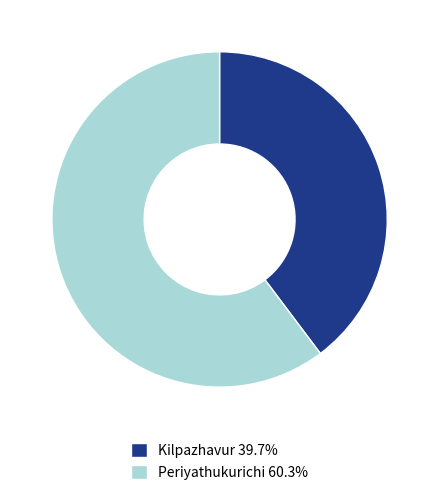

Is the sum of Periyathukurichi and Kilpazhavur greater than half?

Yes